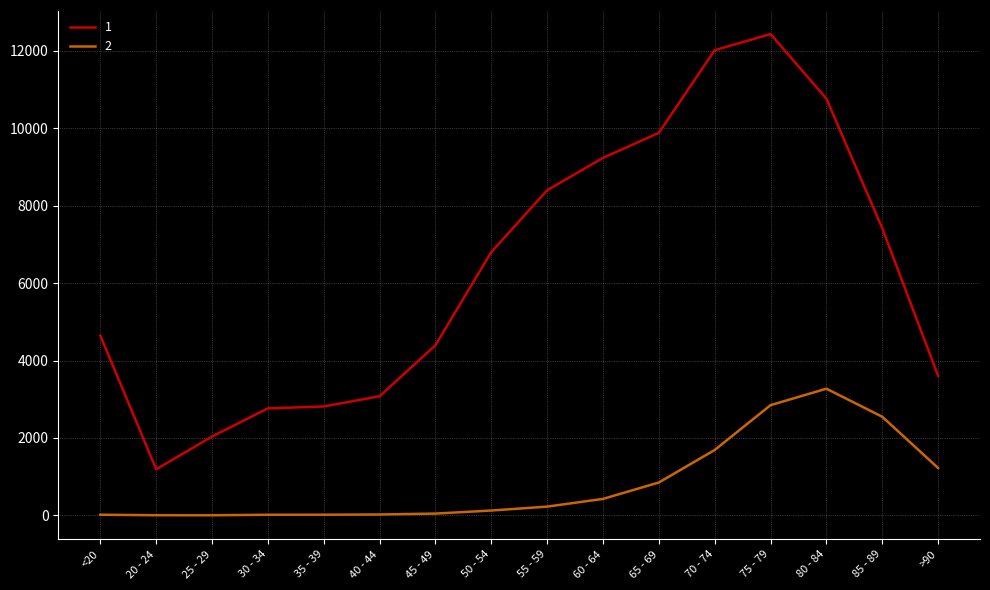

How many series are shown in this chart?

2